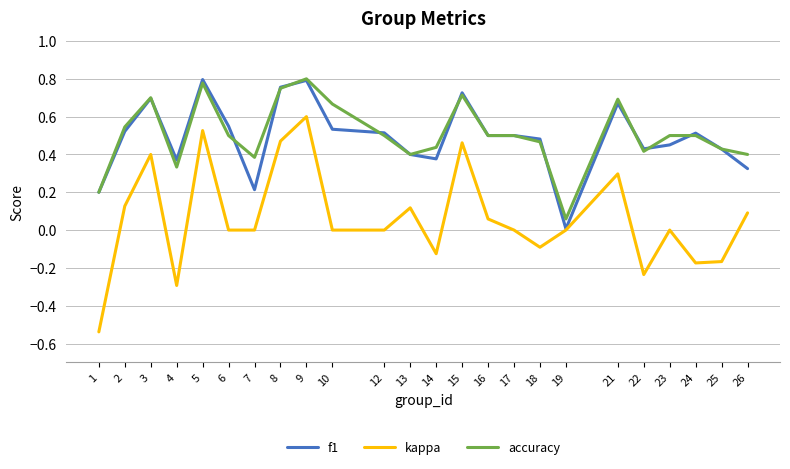

Where is the first local minimum for f1?

4